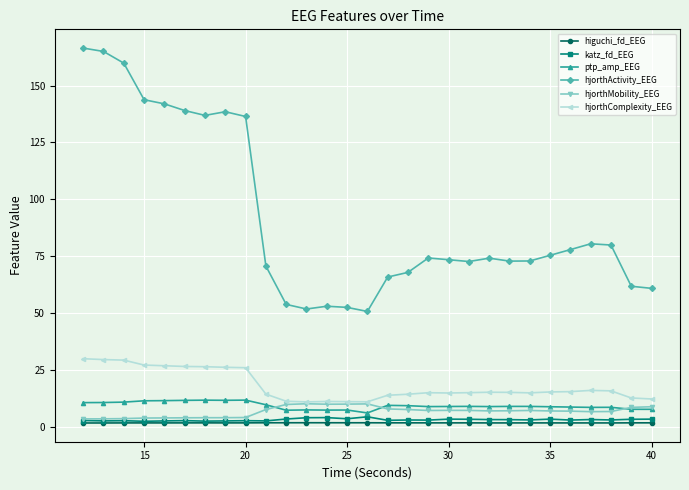

What is the value of the hjorthComplexity_EEG point at the 18th from the left?

14.9